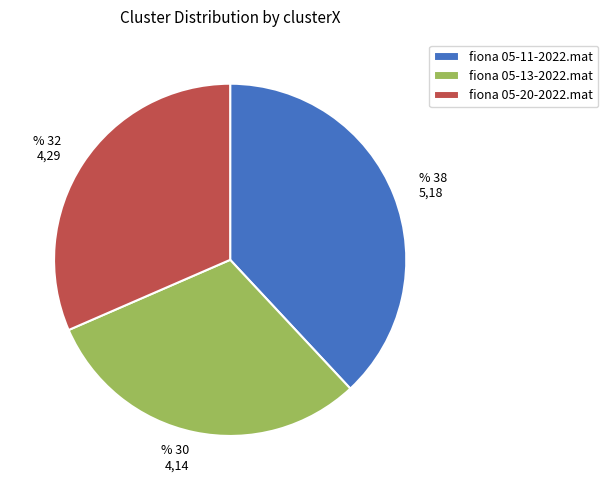

How many slices are in this pie chart?

3